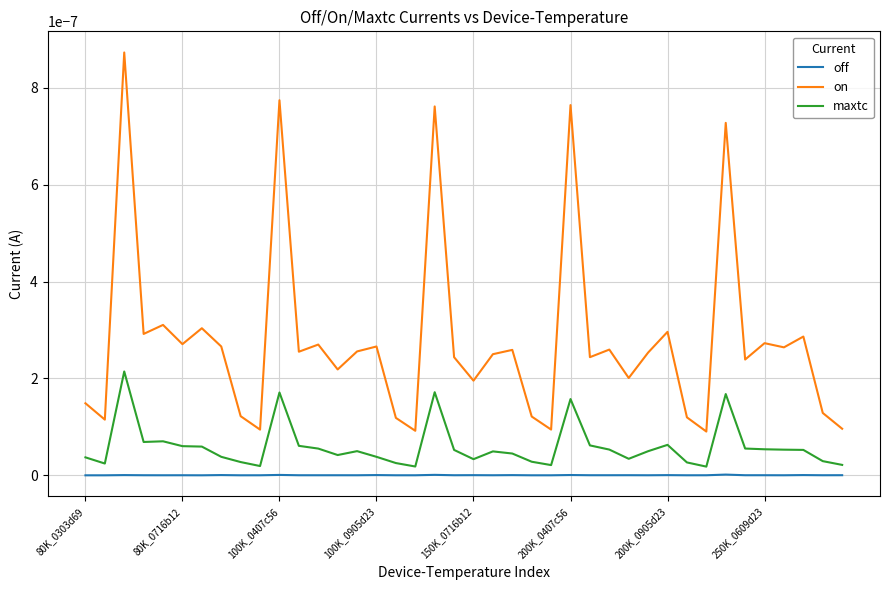

True or false: on and off intersect in this chart.

False